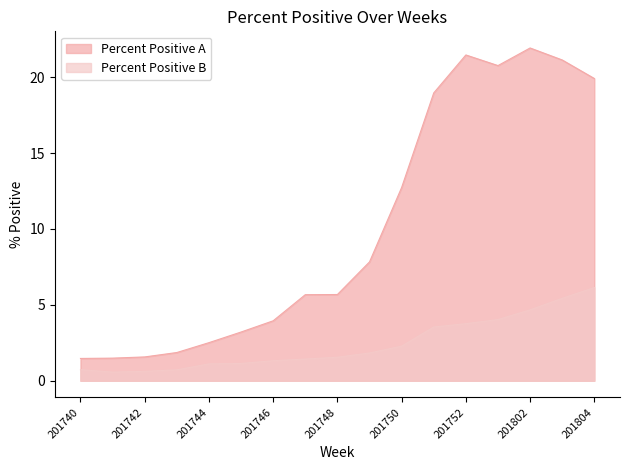

Reading left to right, what are all the values shown in this chart?

Percent Positive A: 1.5	1.5	1.6	1.9	2.5	3.2	4.0	5.7	5.7	7.8	12.7	19.0	21.5	20.8	21.9	21.1	19.9
Percent Positive B: 0.7	0.6	0.6	0.7	1.1	1.1	1.3	1.4	1.6	1.8	2.3	3.5	3.8	4.0	4.7	5.4	6.1